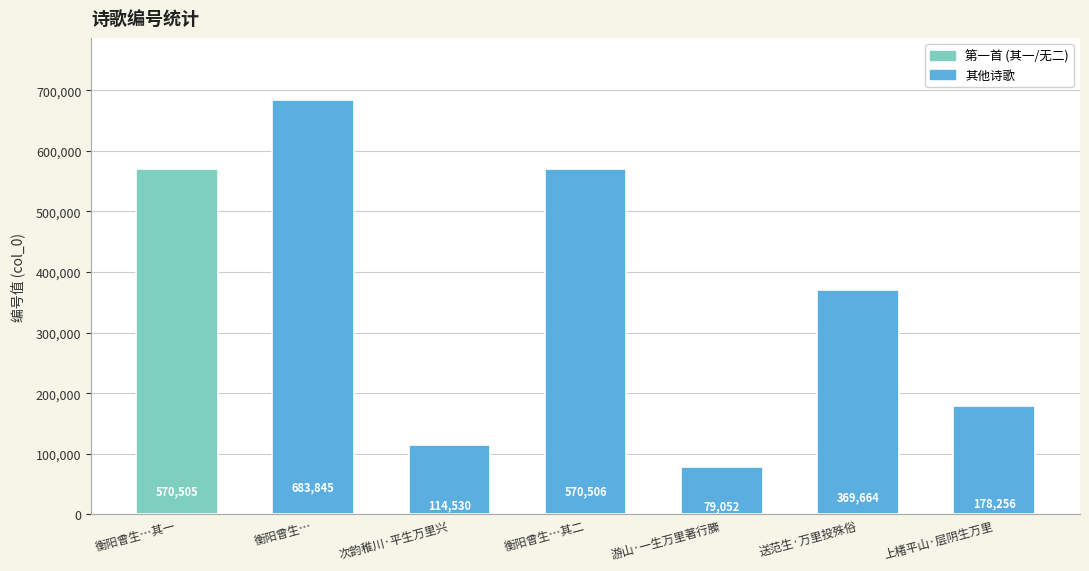

List the labels in order of value, largest first.

衡阳曾生…, 衡阳曾生…其二, 衡阳曾生…其一, 送范生·万里投殊俗, 上楮平山·层阴生万里, 次韵稚川·平生万里兴, 游山·一生万里著行縢